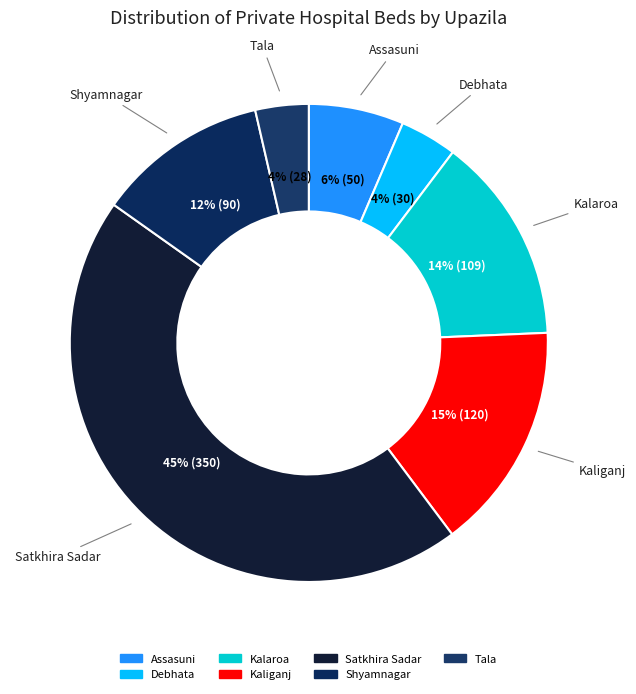

How many segments does this pie chart have?

7